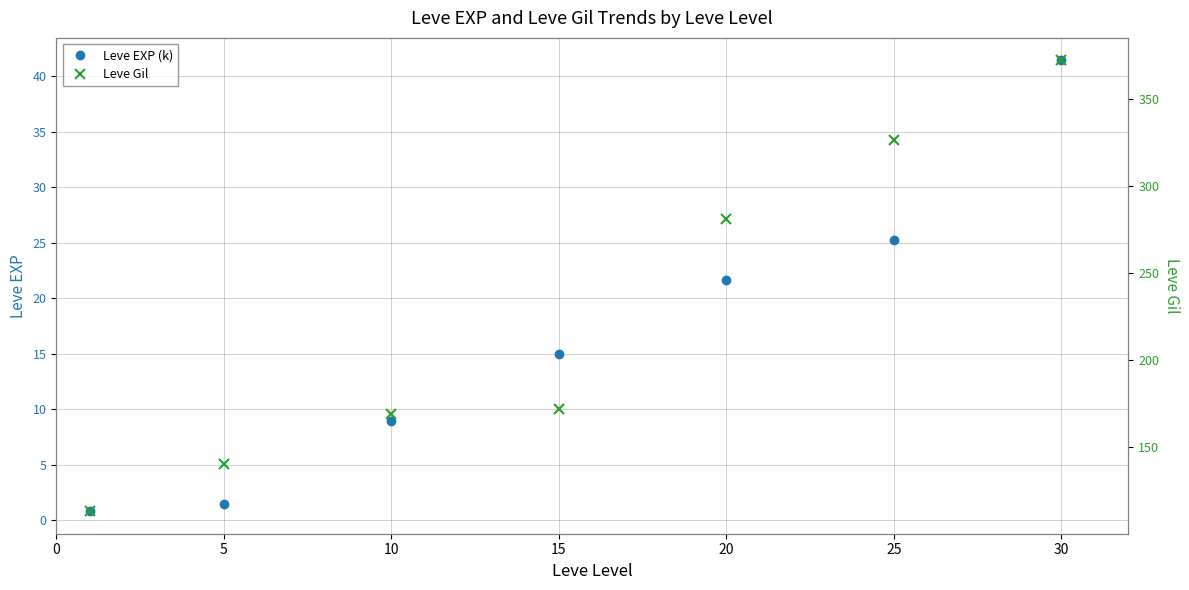

What is the total value across all series at 5?

141.4